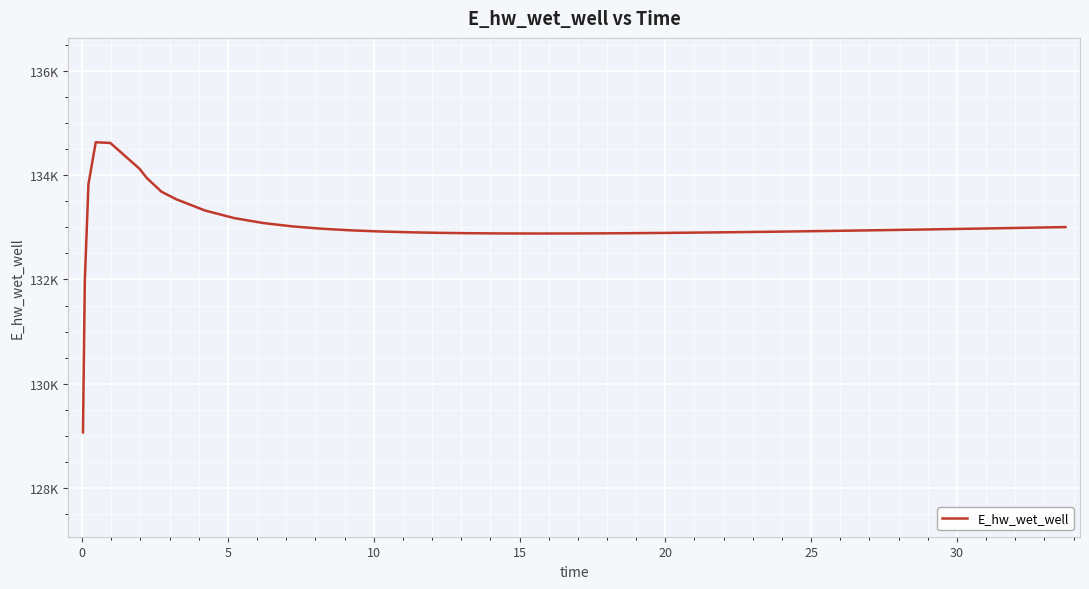

Reading right to left, list all the values displayed in this chart.

133003.1	132993.2	132983.4	132973.8	132964.5	132955.4	132946.5	132938.0	132929.7	132921.9	132914.5	132907.5	132901.1	132895.3	132890.2	132886.0	132882.7	132880.5	132879.7	132880.6	132881.7	132885.8	132892.8	132903.4	132918.7	132940.6	132971.6	133015.7	133079.9	133175.2	133319.7	133538.4	133682.4	133943.6	134120.8	134615.2	134627.9	133825.9	131969.9	129070.3